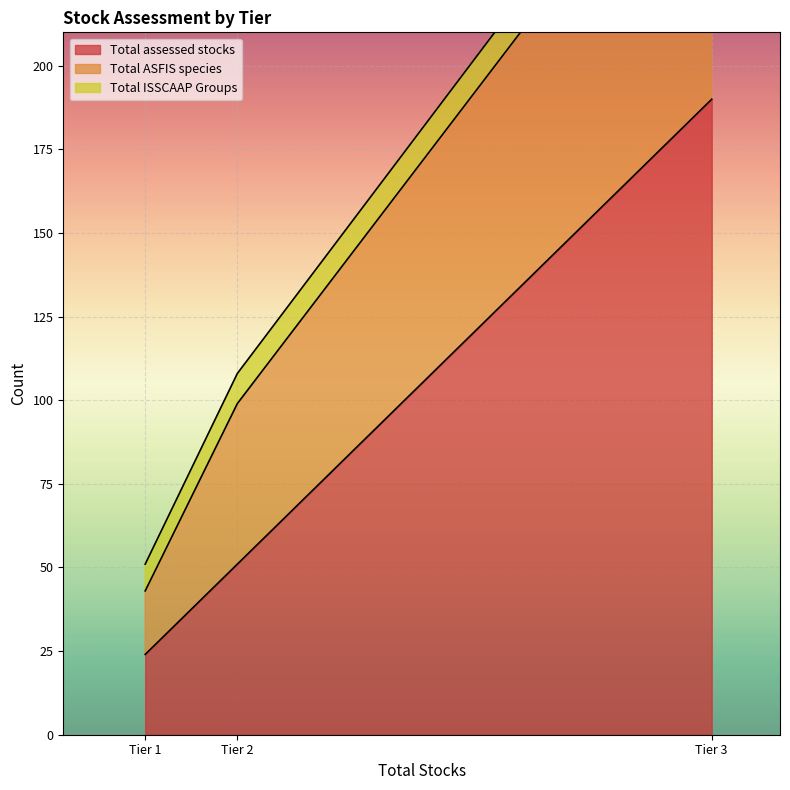

Is it true that Total ISSCAAP Groups equals 377 at Tier 3?

False